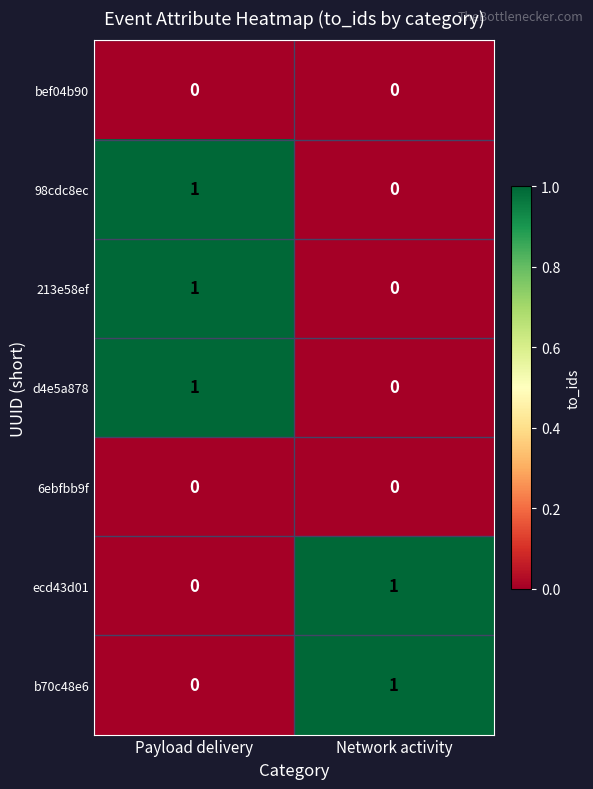

The 213e58ef series shows 0 at Network activity. True or false?

True